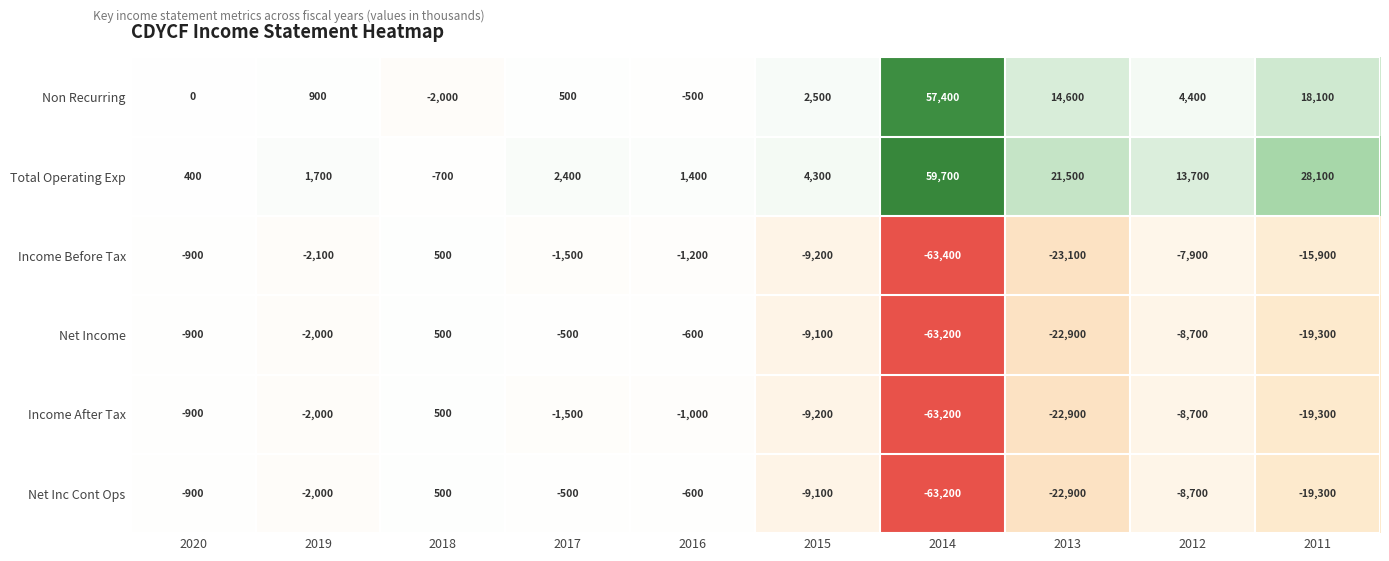

What is the maximum value shown in the chart?

59700